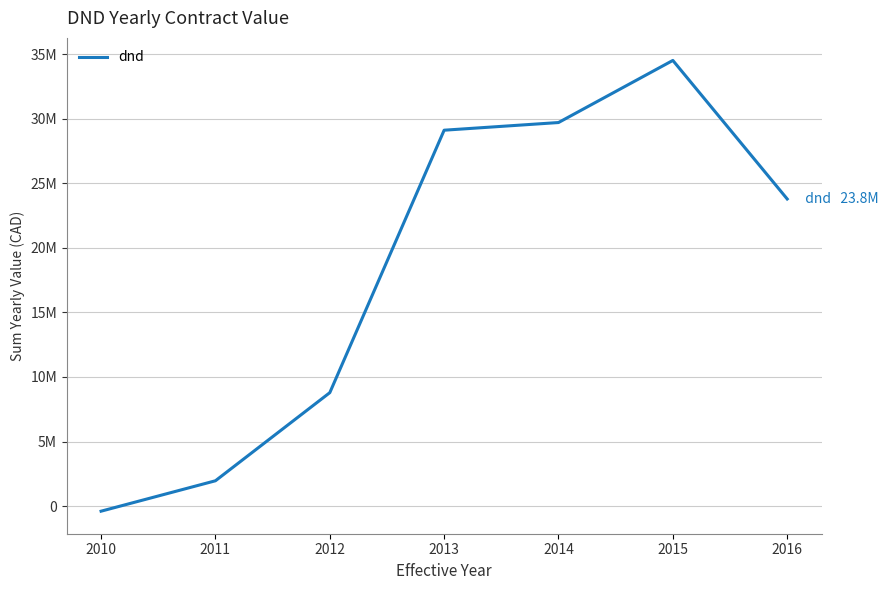

Is it true that the value at 2014 is 18325273.6?

False